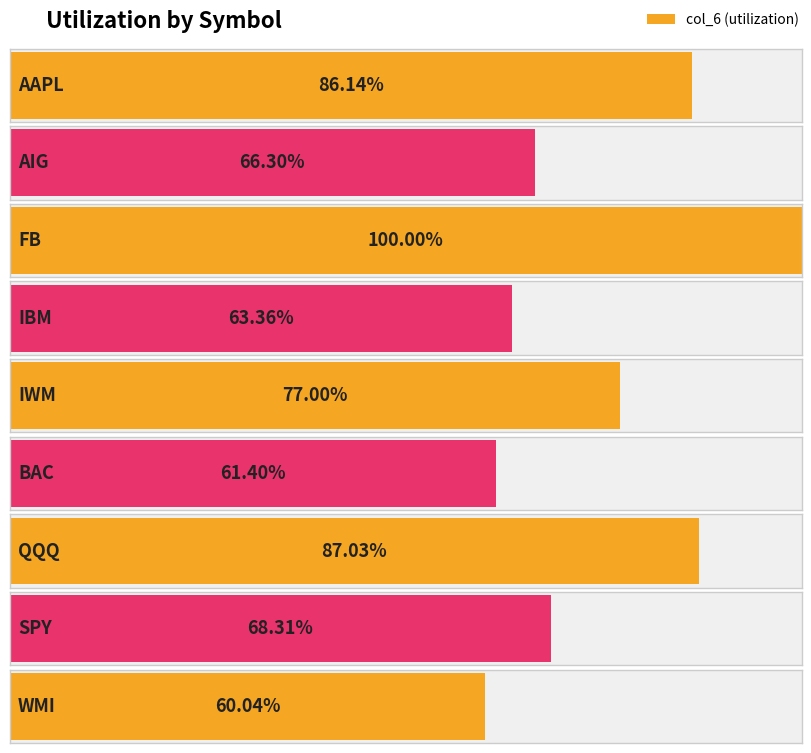

What position from the right is IWM?

5